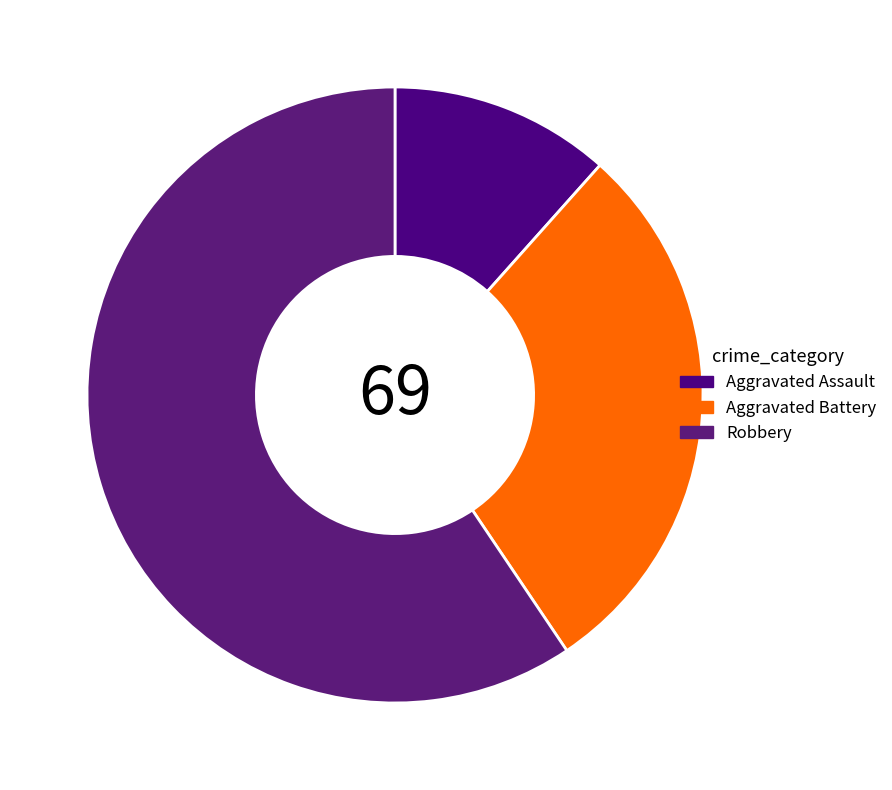

Which slice is the smallest?

Aggravated Assault